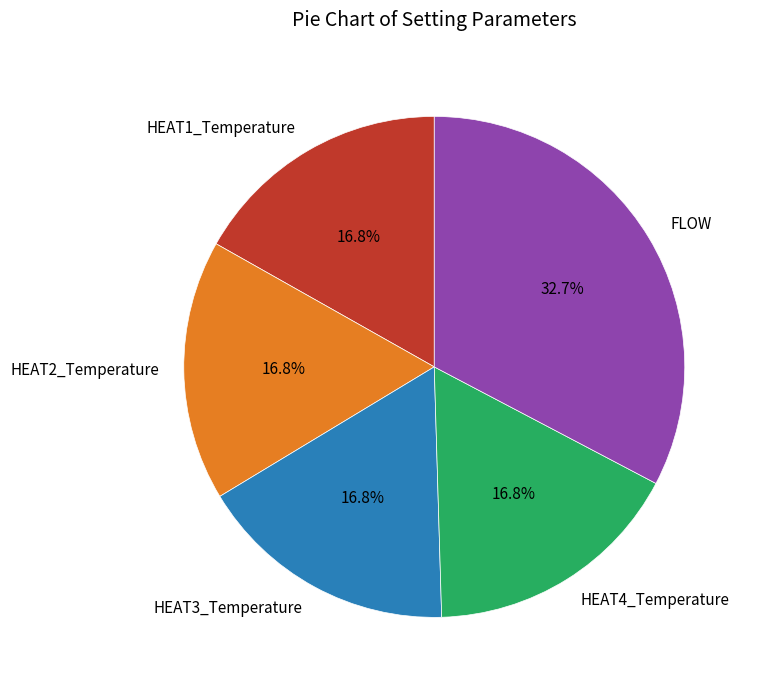

To the nearest percent, what percentage of the pie is HEAT3_Temperature?

17%